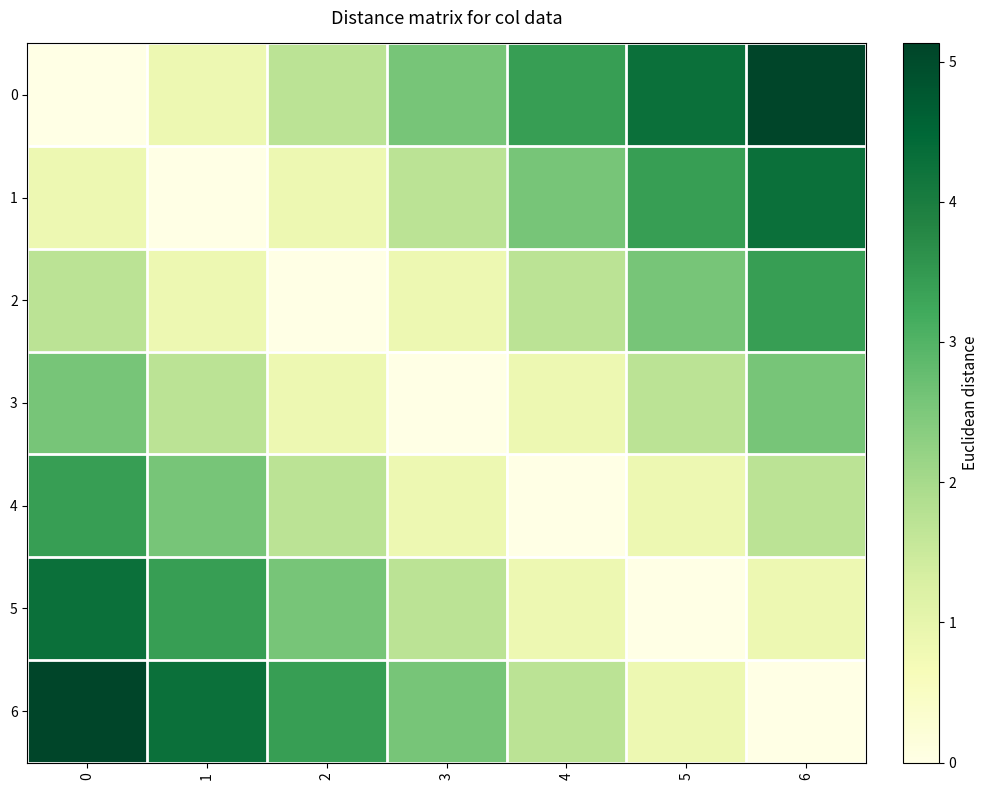

Which has a higher value, 1 or 3?

3